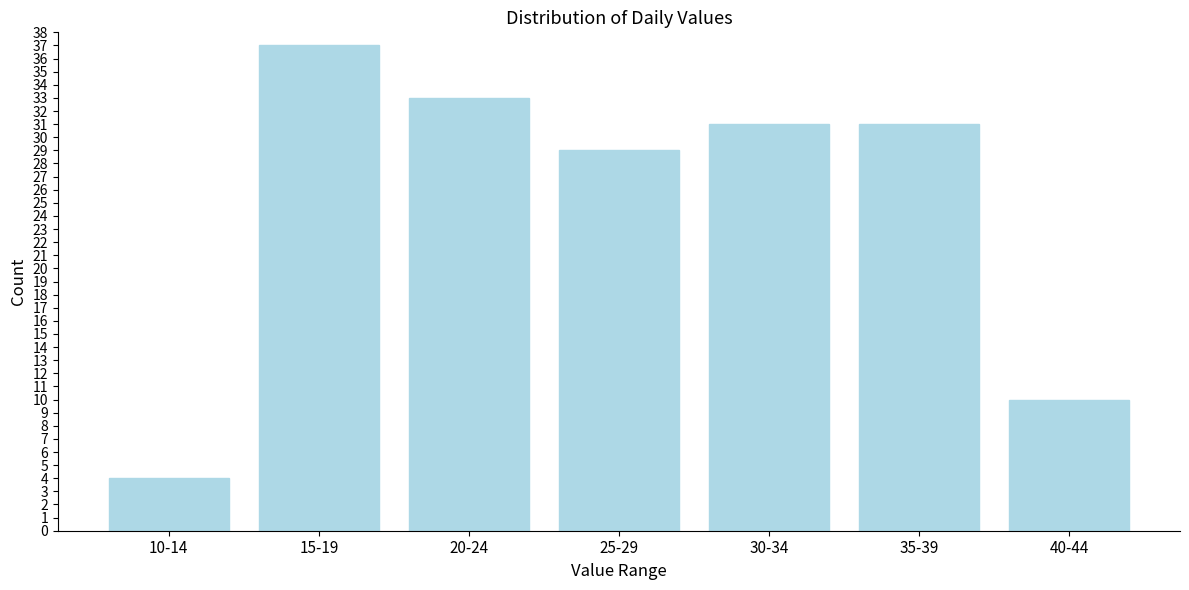

Reading left to right, extract all data points from this chart.

10-14=4	15-19=37	20-24=33	25-29=29	30-34=31	35-39=31	40-44=10